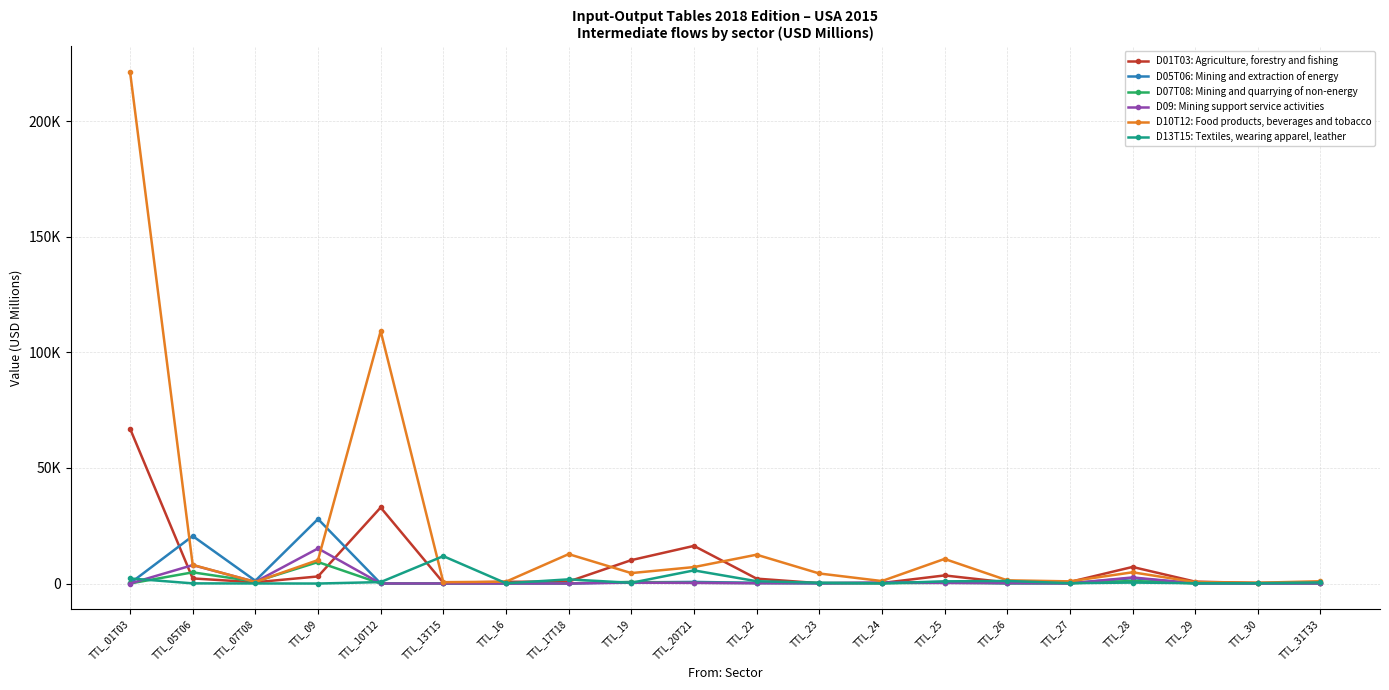

Reading left to right, transcribe all the data shown in this chart.

D01T03: Agriculture, forestry and fishing: 67012.6	2211.3	551.1	3070.6	32898.8	356.0	745.1	864.6	10126.4	16289.2	2124.5	151.6	236.9	3511.3	471.8	697.2	7174.0	823.4	238.6	402.5
D05T06: Mining and extraction of energy: 103.4	20554.0	1199.9	27907.3	40.2	59.9	160.4	66.5	507.6	701.3	308.9	102.1	292.8	693.5	135.2	141.8	2315.7	95.6	85.0	71.6
D07T08: Mining and quarrying of non-energy: 27.2	4843.5	836.4	9294.0	20.0	28.6	72.2	71.0	704.0	348.3	210.7	226.9	146.8	329.3	110.9	93.2	1125.2	55.3	35.7	36.4
D09: Mining support service activities: 10.2	7971.8	726.5	15182.3	21.7	27.0	20.6	27.3	382.5	283.0	126.6	142.9	393.7	257.4	194.0	73.4	2644.0	105.2	66.9	65.8
D10T12: Food products, beverages and tobacco: 221344.9	8068.1	671.5	10156.8	109205.7	587.9	800.4	12726.7	4523.9	7120.1	12477.3	4353.9	1078.5	10648.4	1398.2	941.0	4862.8	628.4	345.7	997.3
D13T15: Textiles, wearing apparel, leather: 2197.8	74.5	34.2	2.9	627.0	11850.3	119.2	1812.7	312.0	5688.3	1009.1	344.0	68.2	943.6	1117.6	161.9	415.9	162.8	149.1	485.9